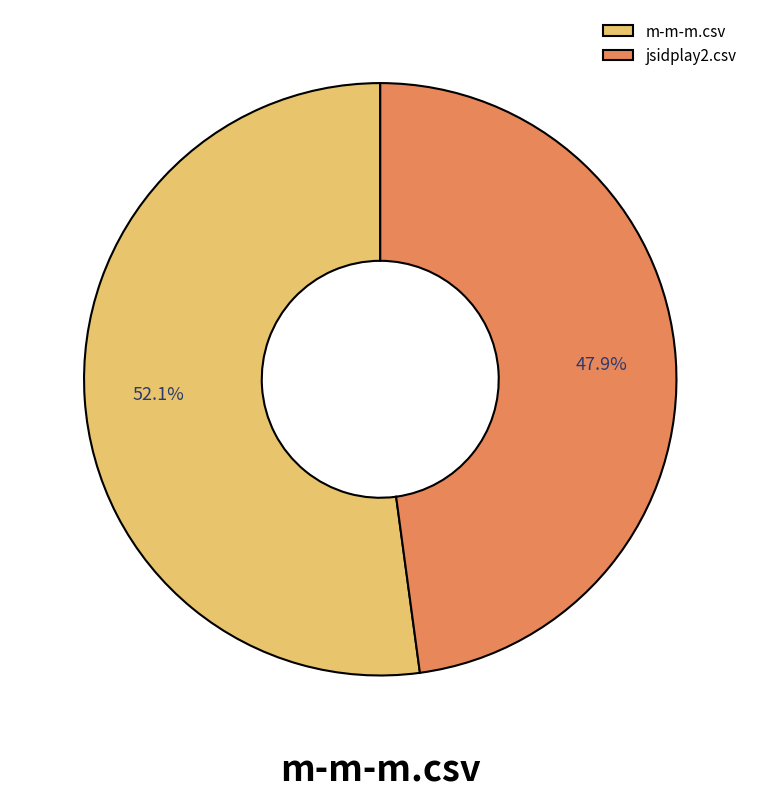

What is the ratio of the value at m-m-m.csv to the value at jsidplay2.csv?

1.1